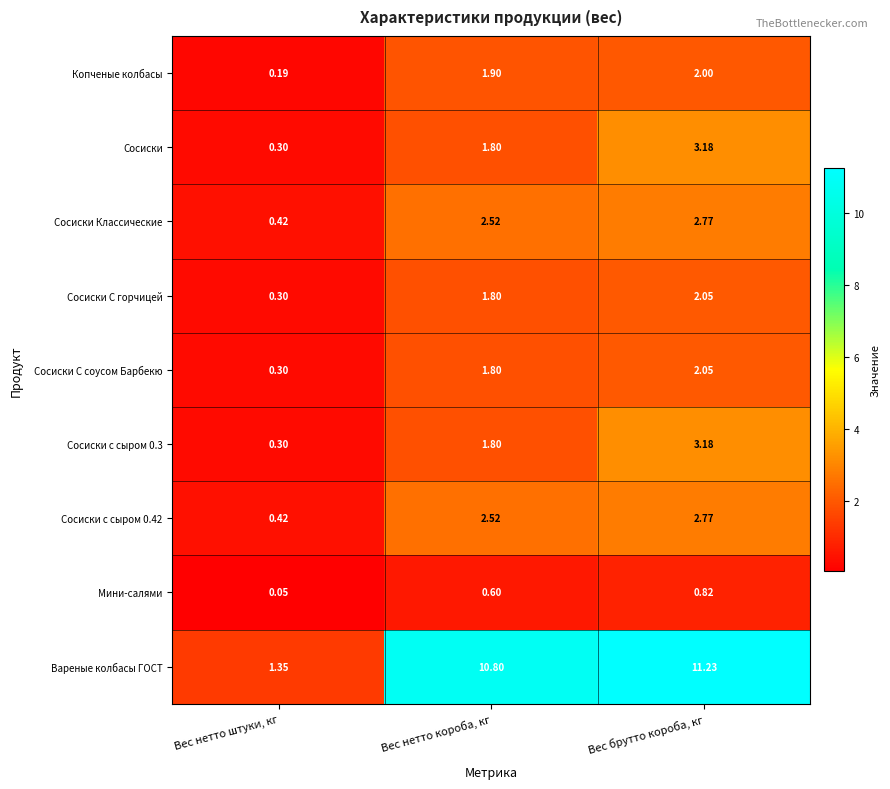

Between Вес нетто штуки, кг and Вес брутто короба, кг, which series saw the biggest shift?

Вареные колбасы ГОСТ